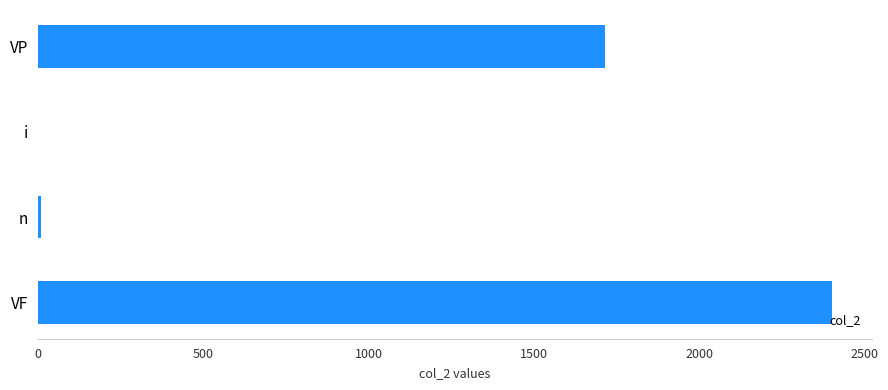

Which label corresponds to the largest value in the chart?

VF